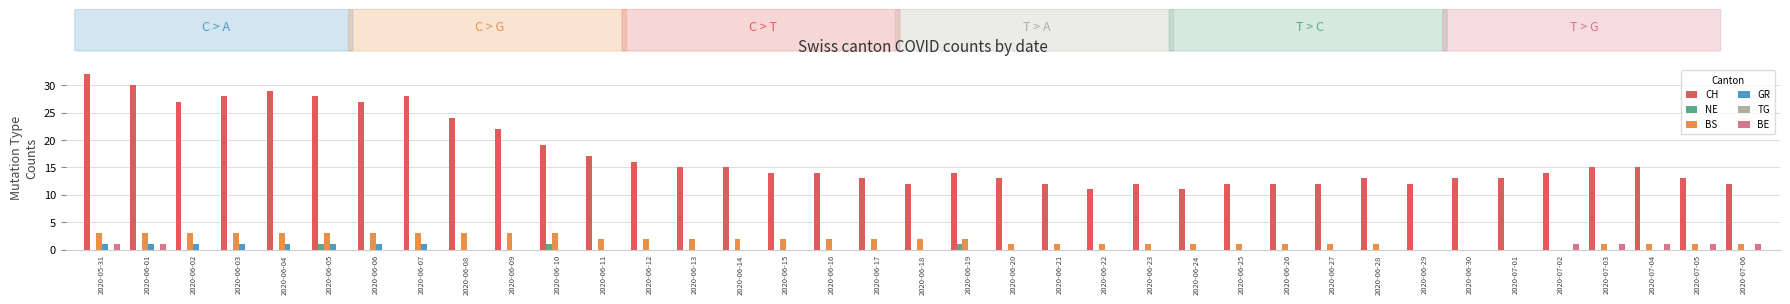

What is the greatest value displayed?

32